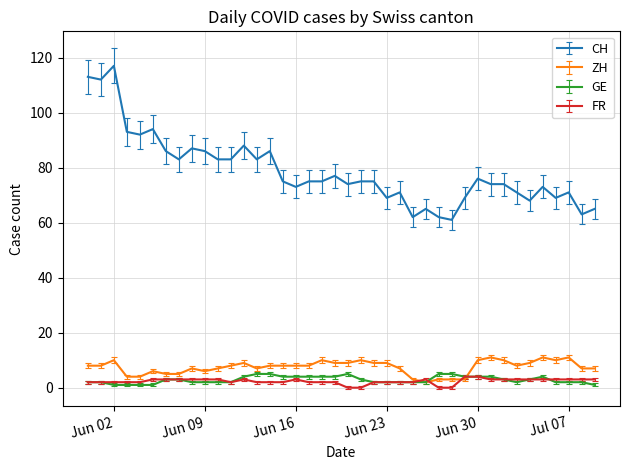

Which series has the largest range (max minus min)?

CH